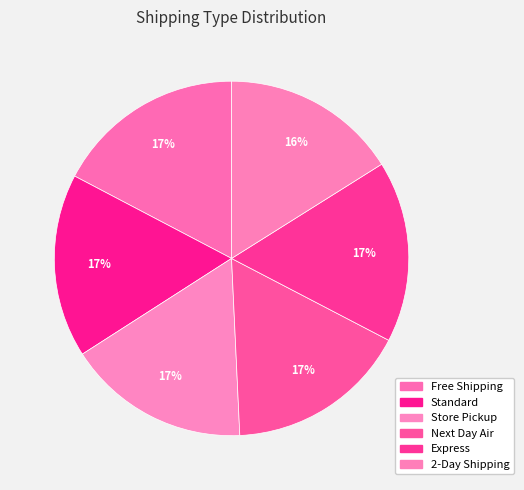

True or false: Standard accounts for 32% of the total.

False